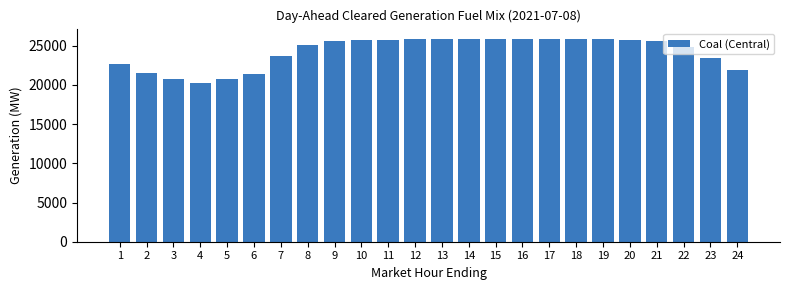

What is the difference between the maximum and minimum values?

5637.1